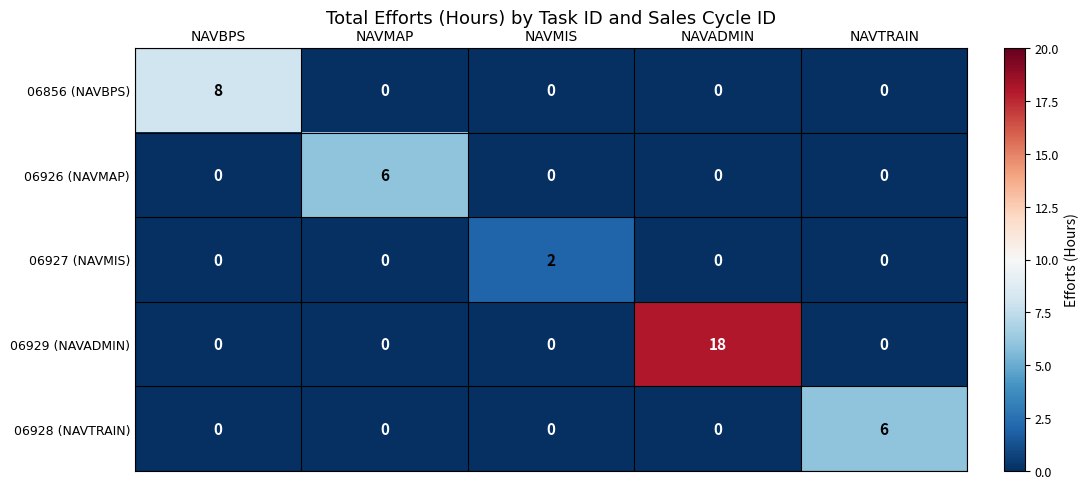

Reading left to right, list all the values displayed in this chart.

06856 (NAVBPS): 8	0	0	0	0
06926 (NAVMAP): 0	6	0	0	0
06927 (NAVMIS): 0	0	2	0	0
06929 (NAVADMIN): 0	0	0	18	0
06928 (NAVTRAIN): 0	0	0	0	6